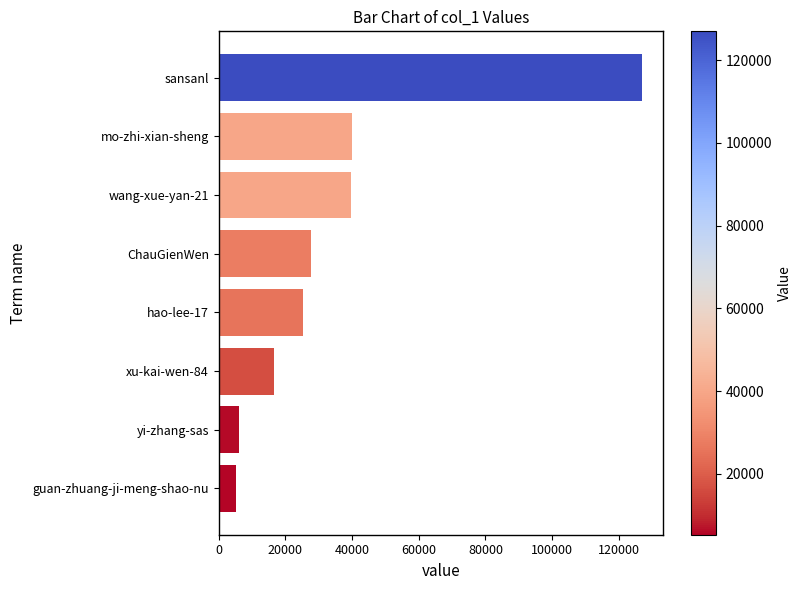

What is the minimum value shown in the chart?

5275